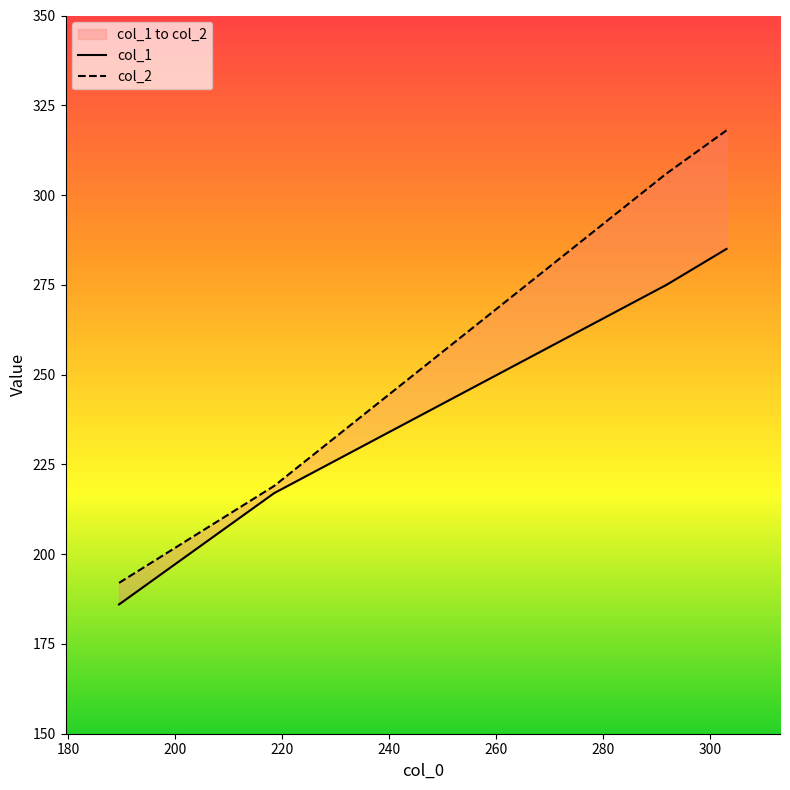

Which series has the largest total across all categories?

col_2